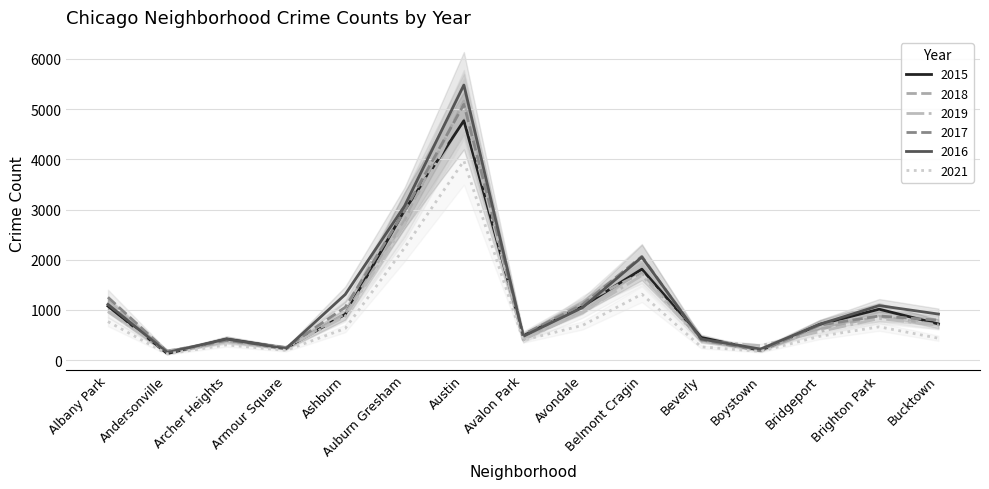

True or false: 2018 has a value of 2388 at Belmont Cragin.

False